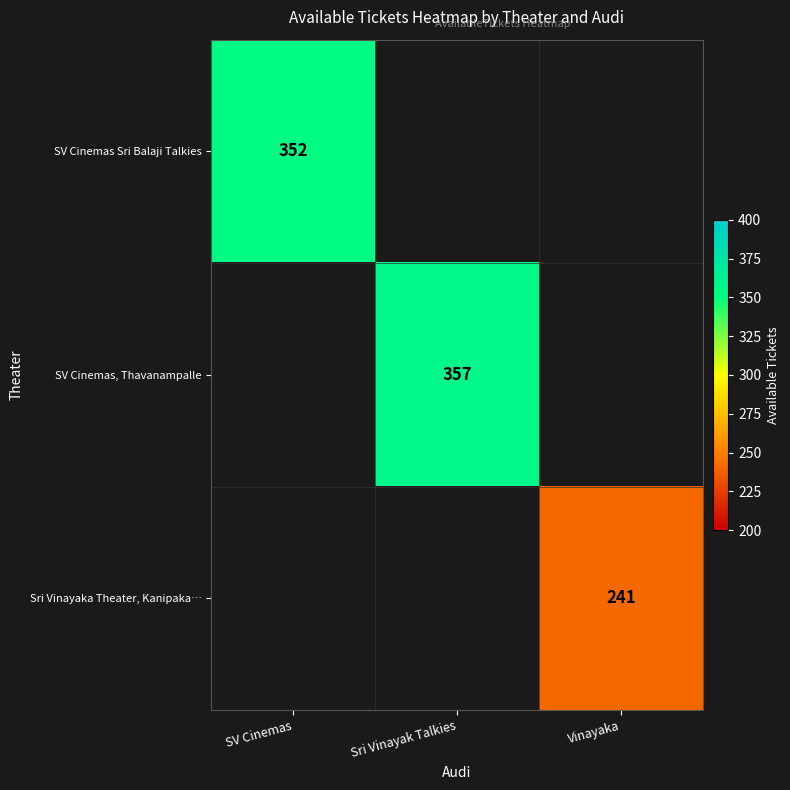

The SV Cinemas Sri Balaji Talkies series shows 587 at SV Cinemas. True or false?

False